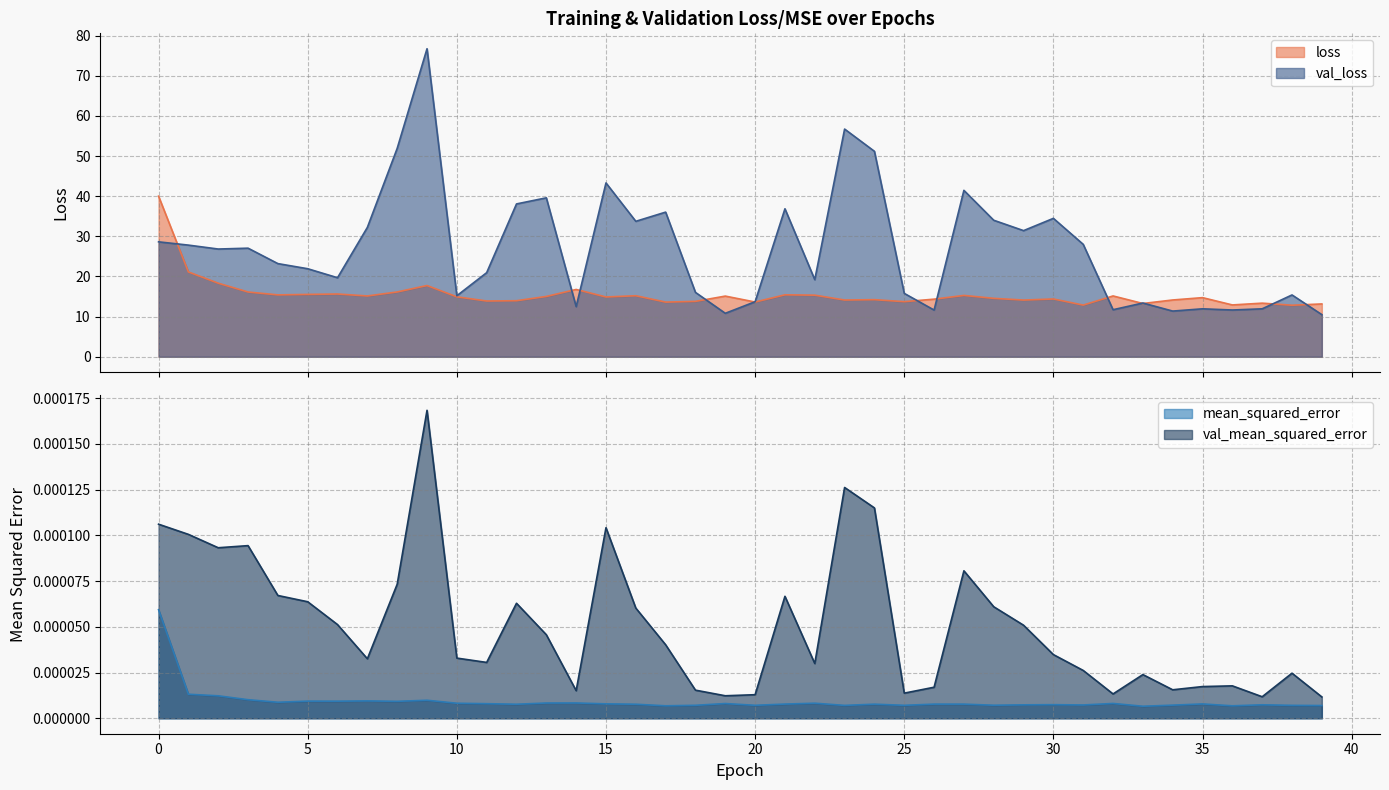

The val_mean_squared_error series shows 0.0 at 26. True or false?

False